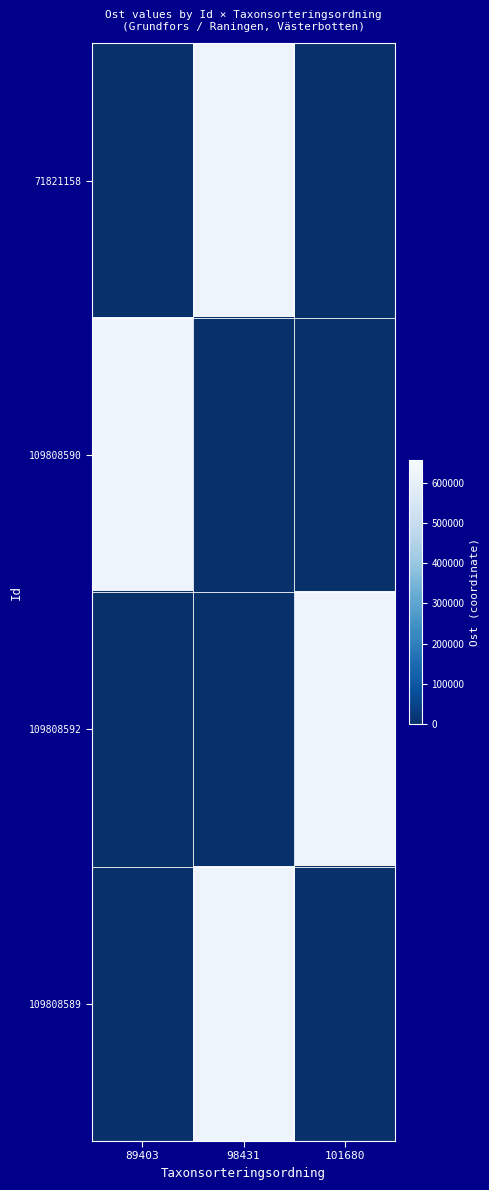

Reading left to right, extract all data points from this chart.

71821158: 89403=0.0	98431=623982.2	101680=0.0
109808590: 89403=623972.8	98431=0.0	101680=0.0
109808592: 89403=0.0	98431=0.0	101680=623985.8
109808589: 89403=0.0	98431=623977.8	101680=0.0